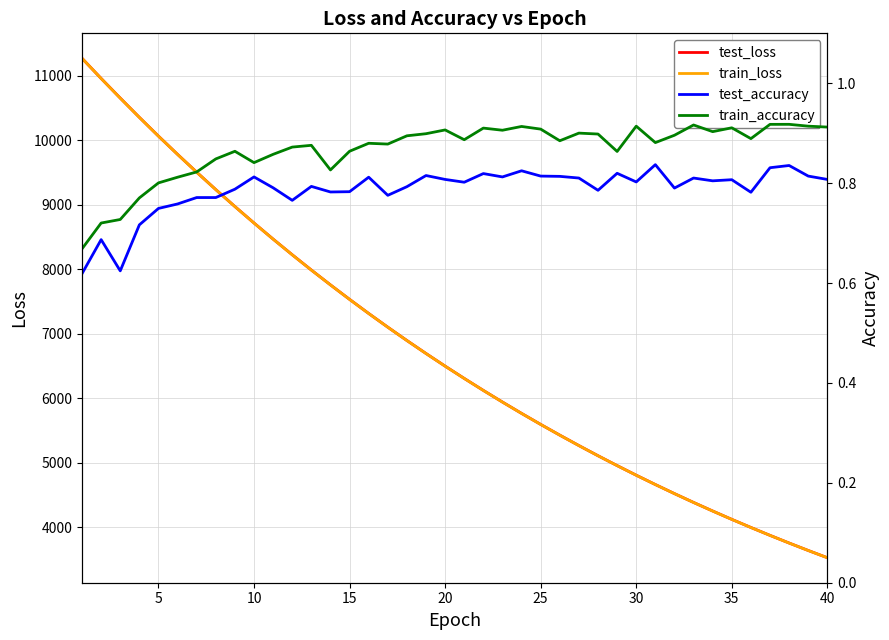

The value of test_loss at 40 is 1164.3. True or false?

False